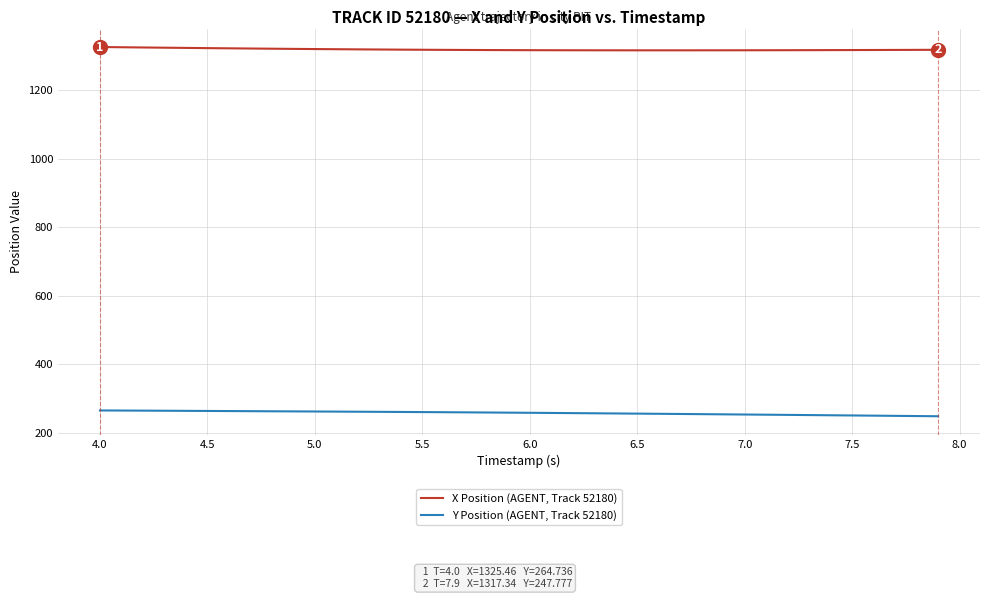

True or false: Y Position (AGENT, Track 52180) and X Position (AGENT, Track 52180) cross at least once.

False